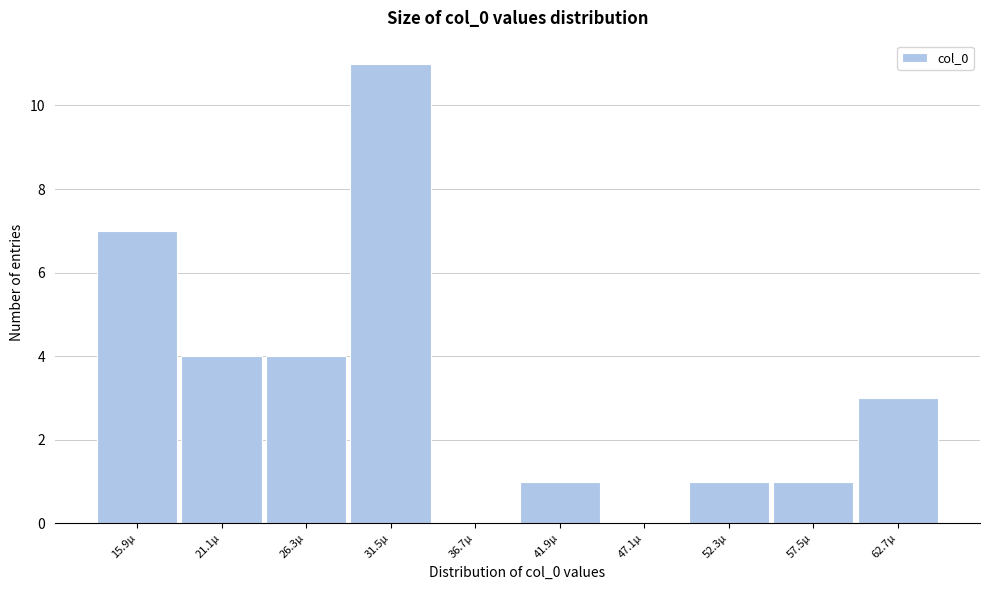

Reading right to left, list all the values displayed in this chart.

62.7µ=3	57.5µ=1	52.3µ=1	47.1µ=0	41.9µ=1	36.7µ=0	31.5µ=11	26.3µ=4	21.1µ=4	15.9µ=7